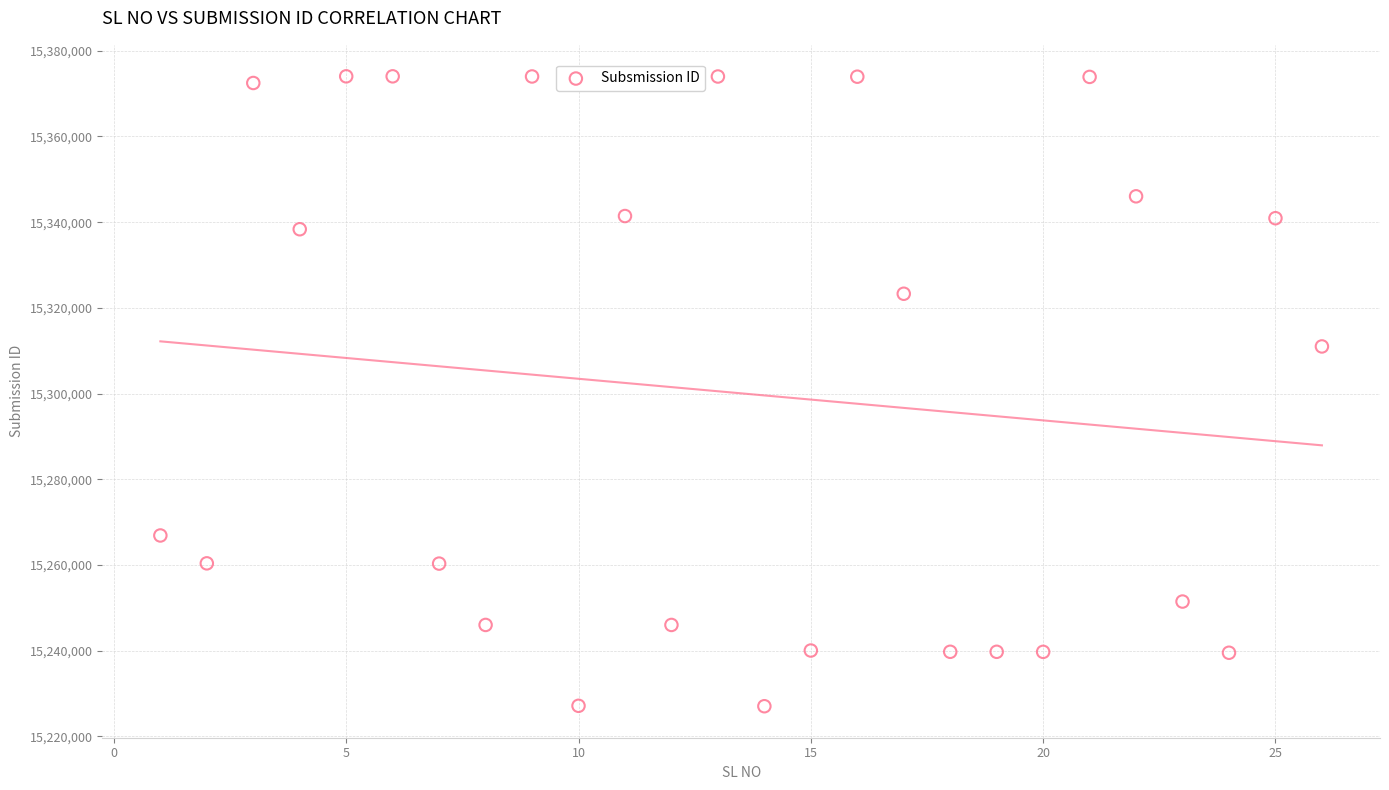

What Y value in the scatter plot is closest to 15300531?

15310995